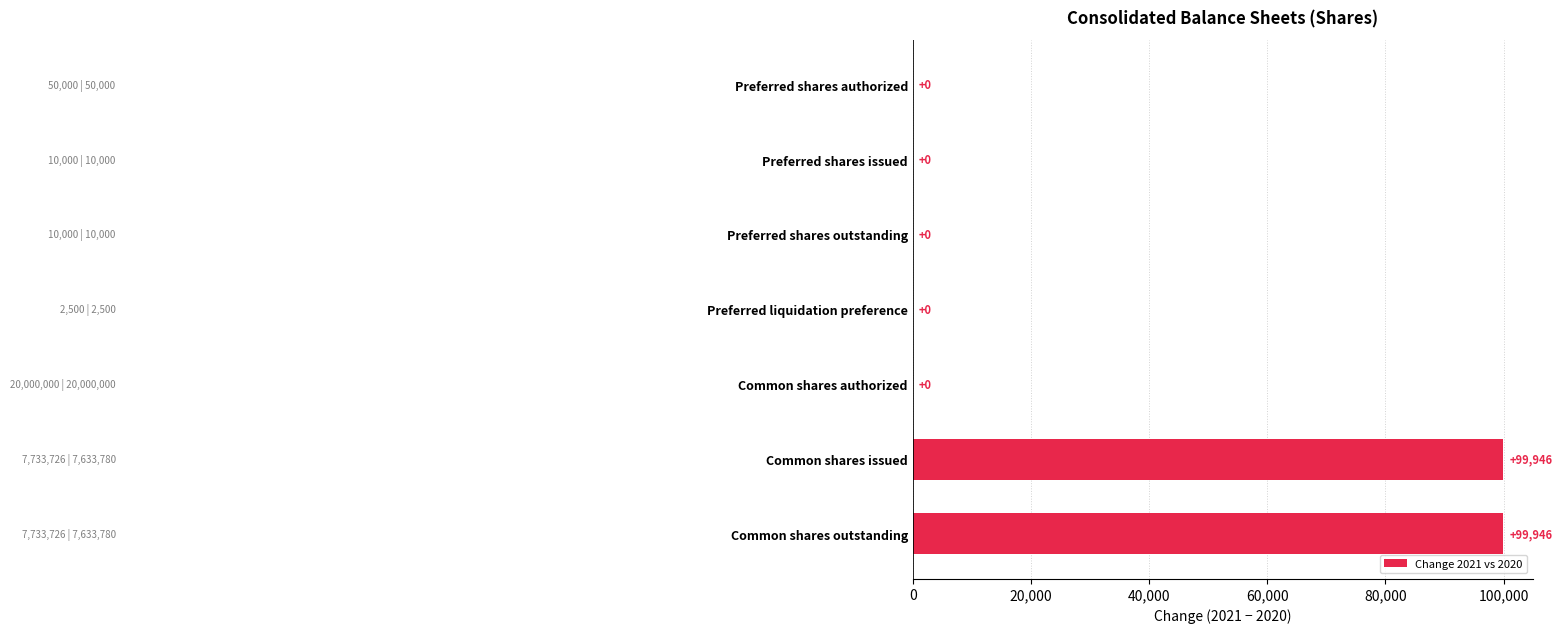

Count the values in the range 0 to 99946.

7